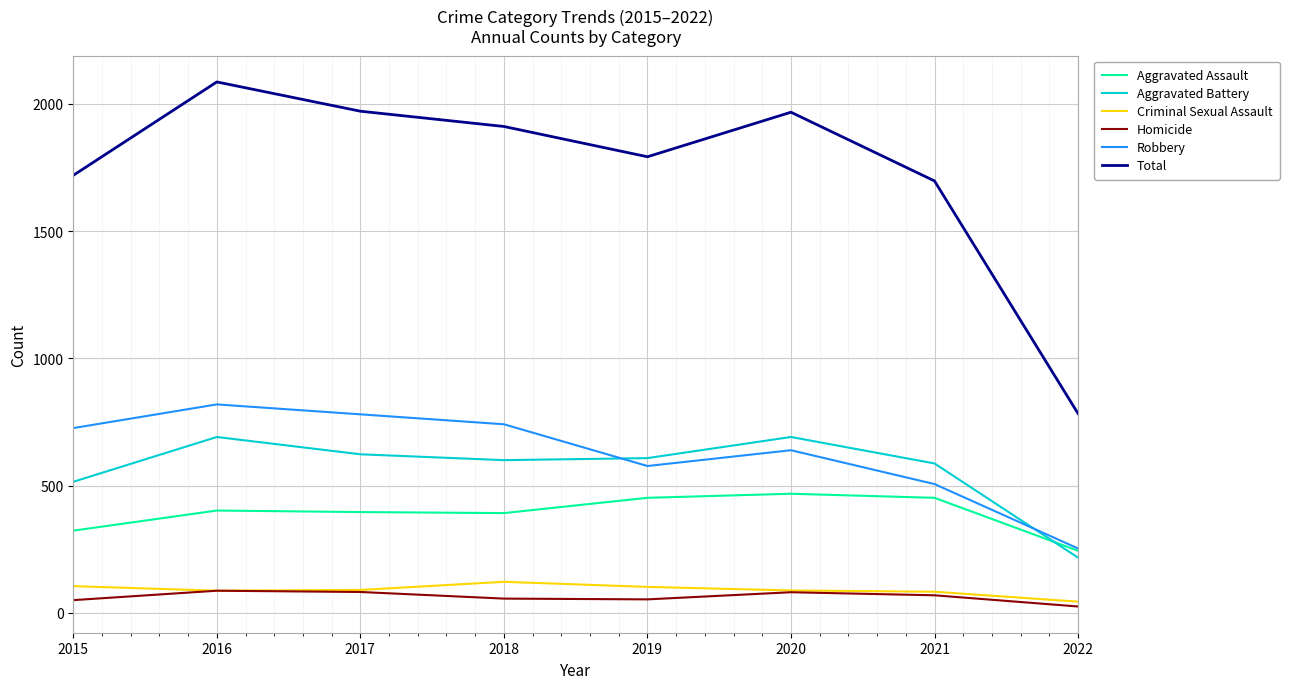

Is this an area chart (filled region under the line)?

No